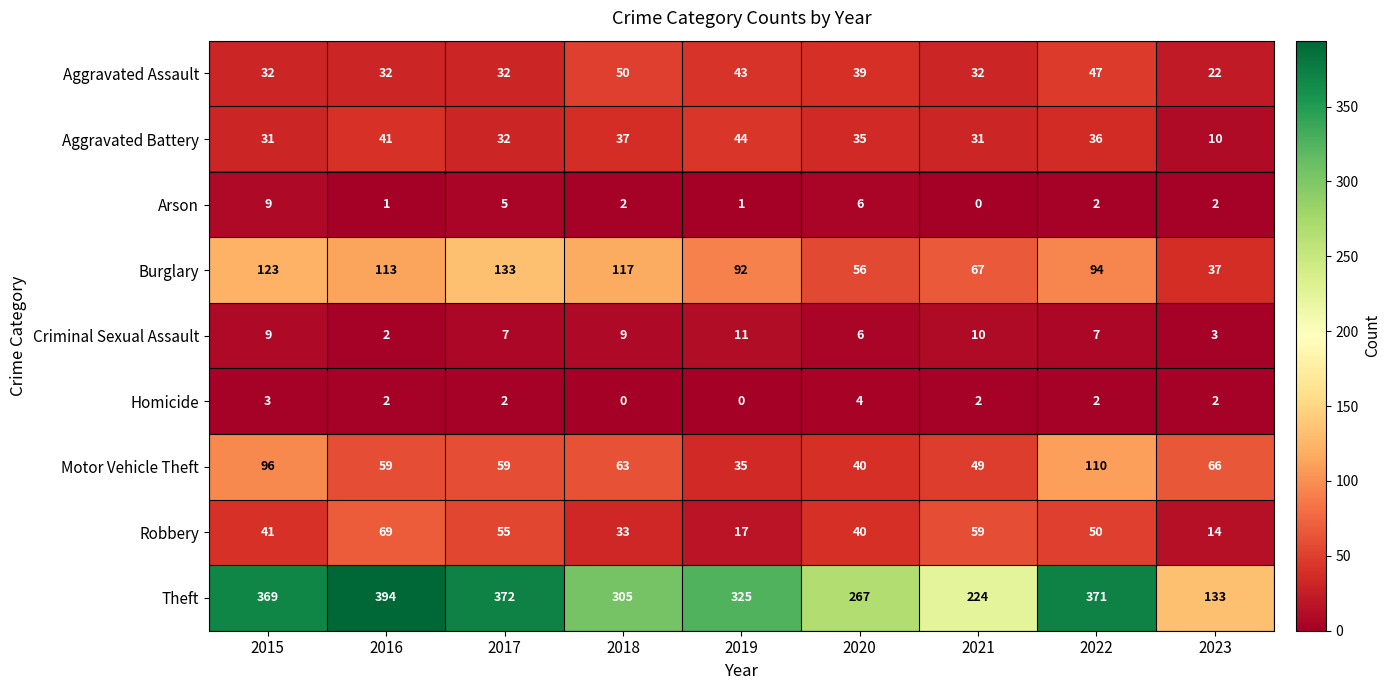

Which series has the largest range (max minus min)?

Theft